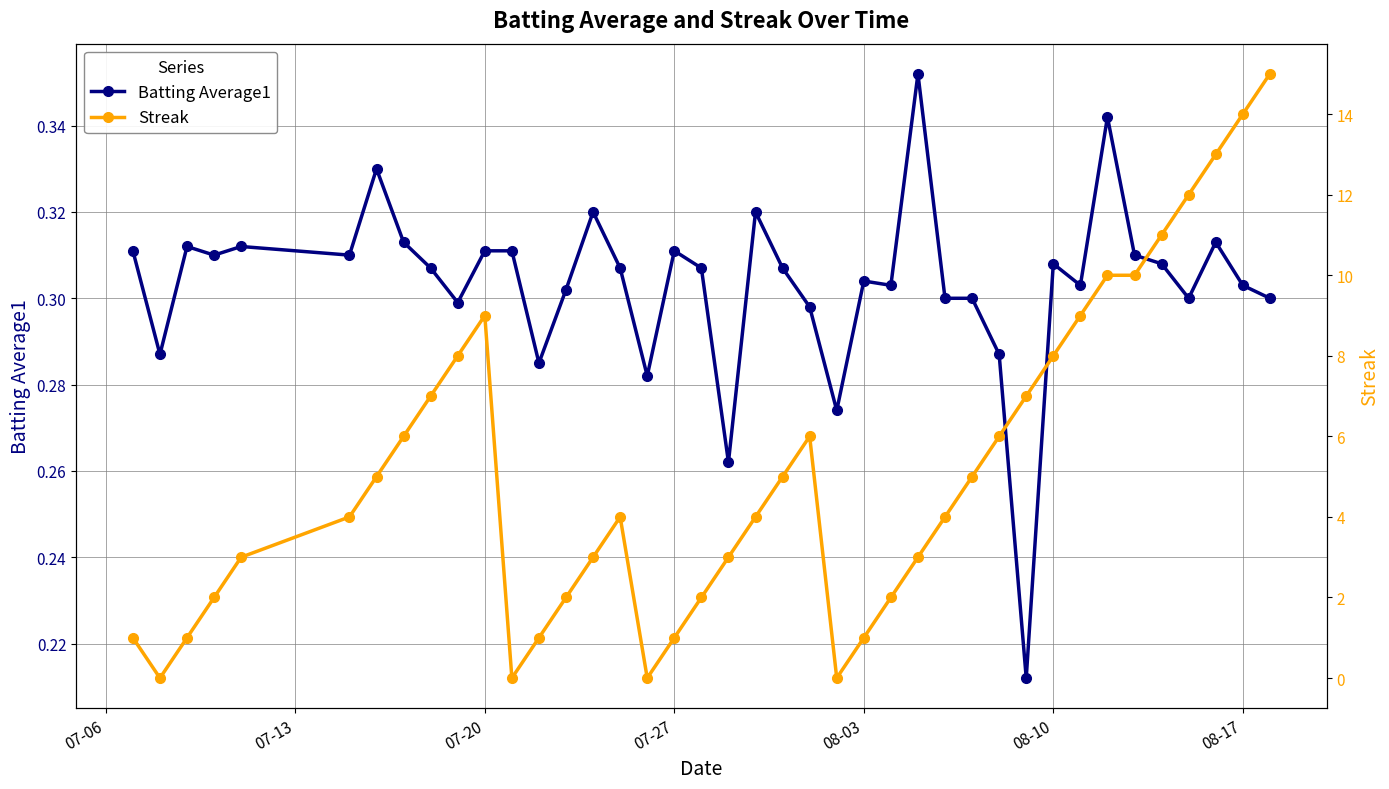

How many values in the Streak series are below 4?

17